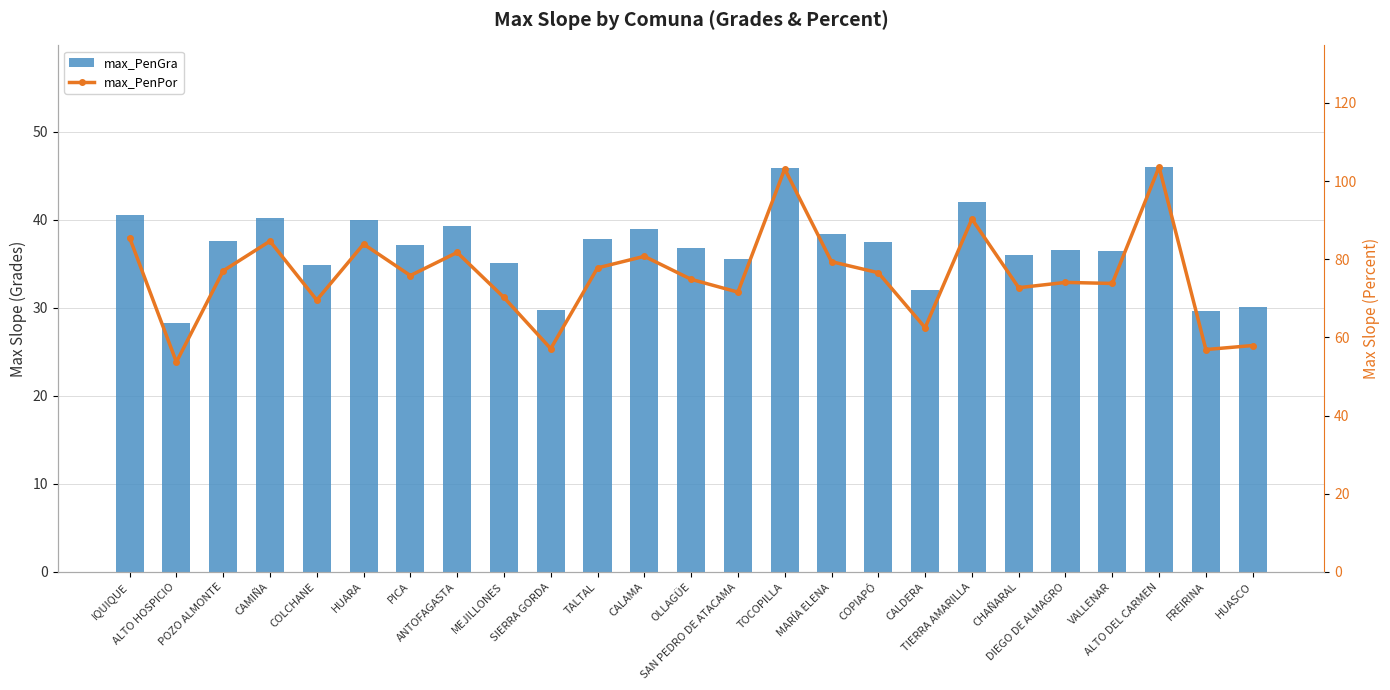

What is the label of the 25th bar from the right?

IQUIQUE